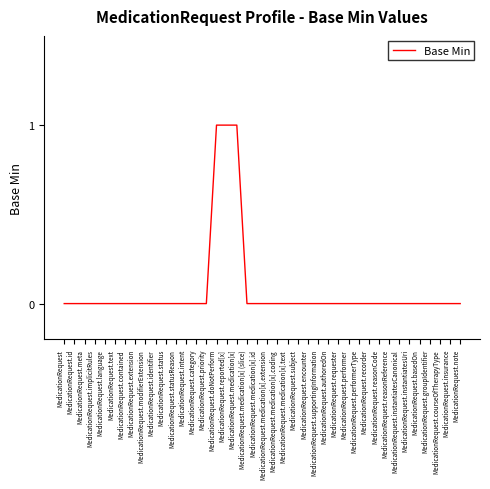

What position from the right is MedicationRequest.category?

27